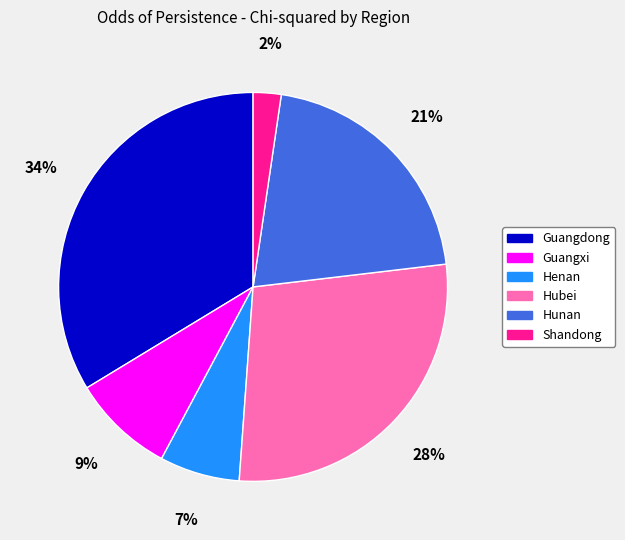

To the nearest percent, what is the difference between the Guangxi and Hubei slice percentages?

19%